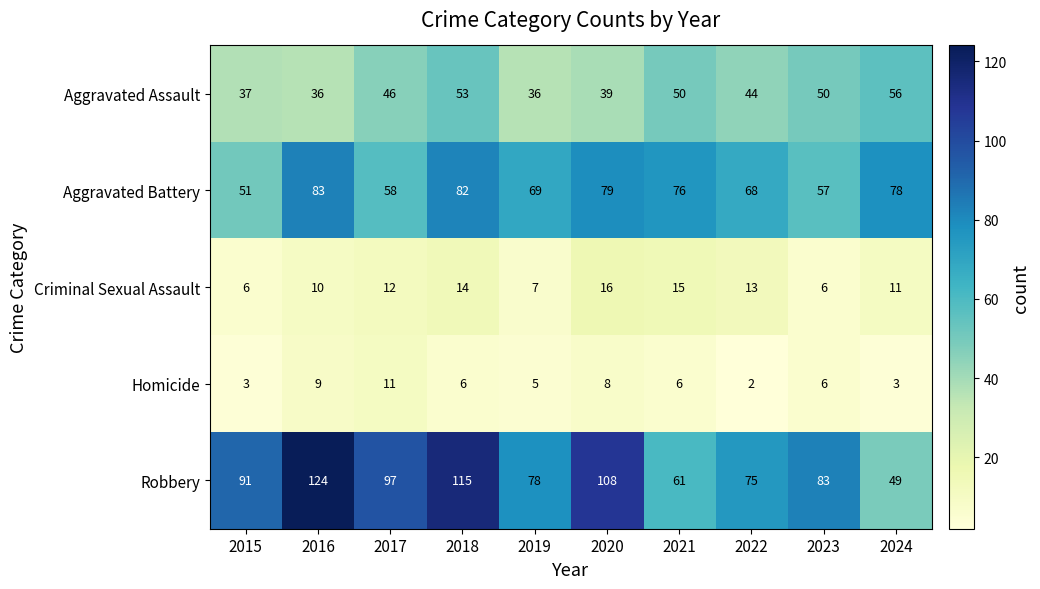

What is the smallest value displayed?

2